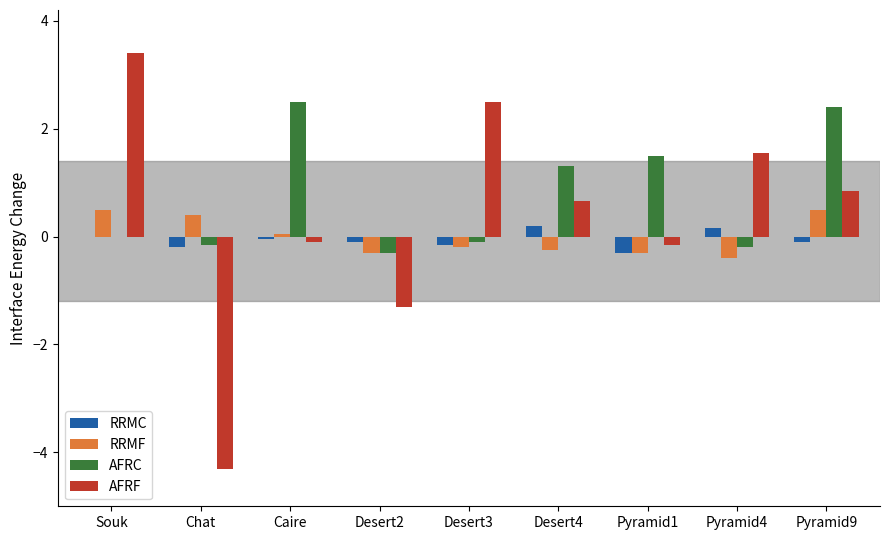

What is the total value across all series at Souk?

3.9